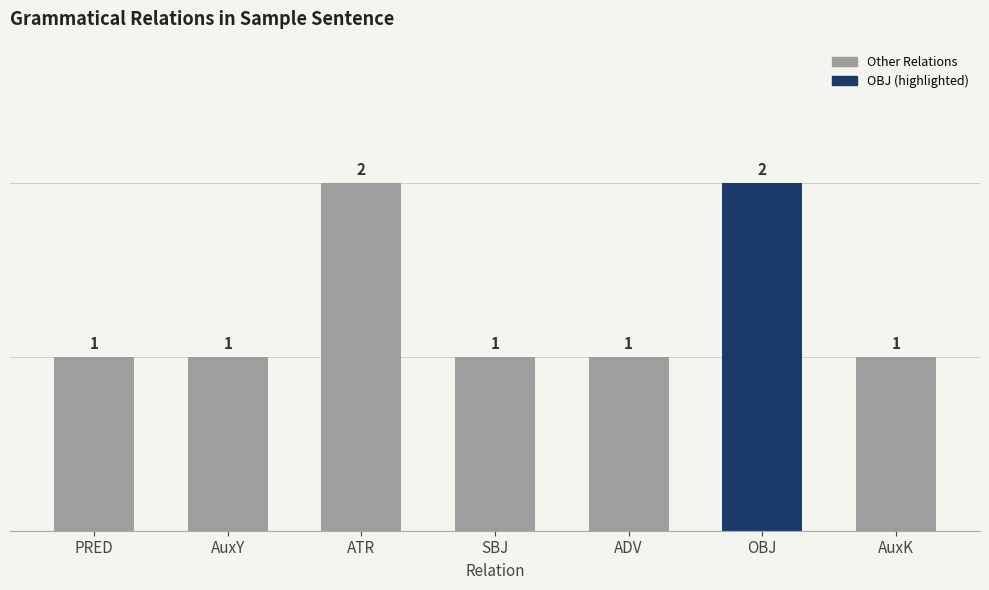

What is the label of the 5th bar from the left?

ADV